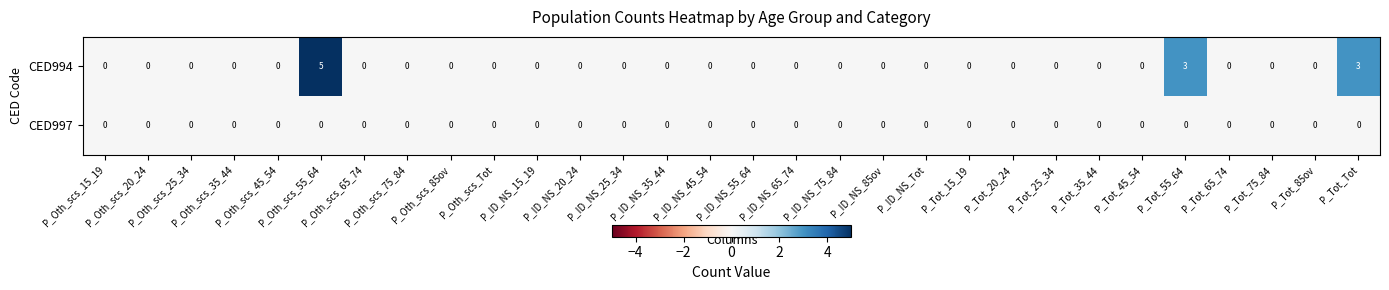

What is the difference between the maximum and minimum values in the CED994 series?

5